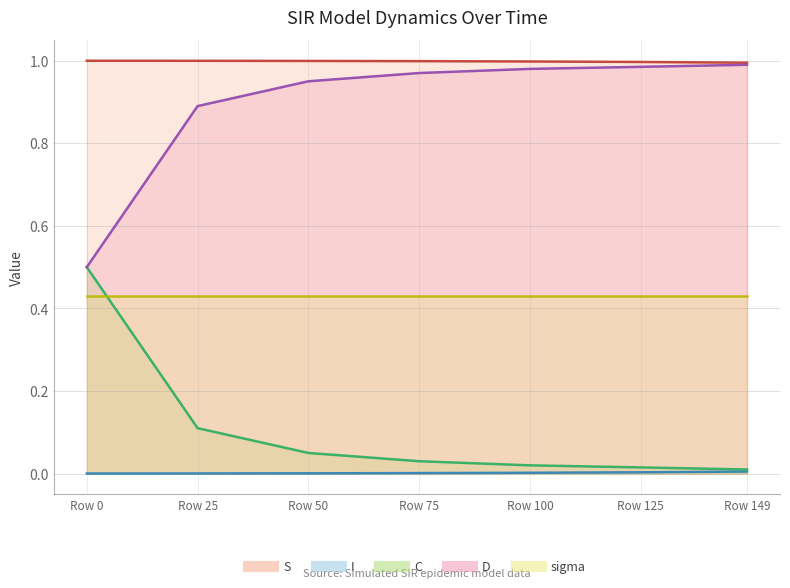

What is the sum of the D values at Row 149 and Row 75?

2.0